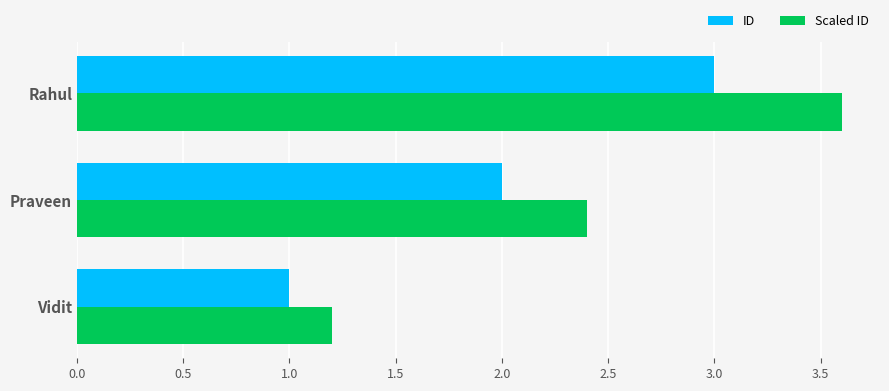

How many series are shown in this chart?

2